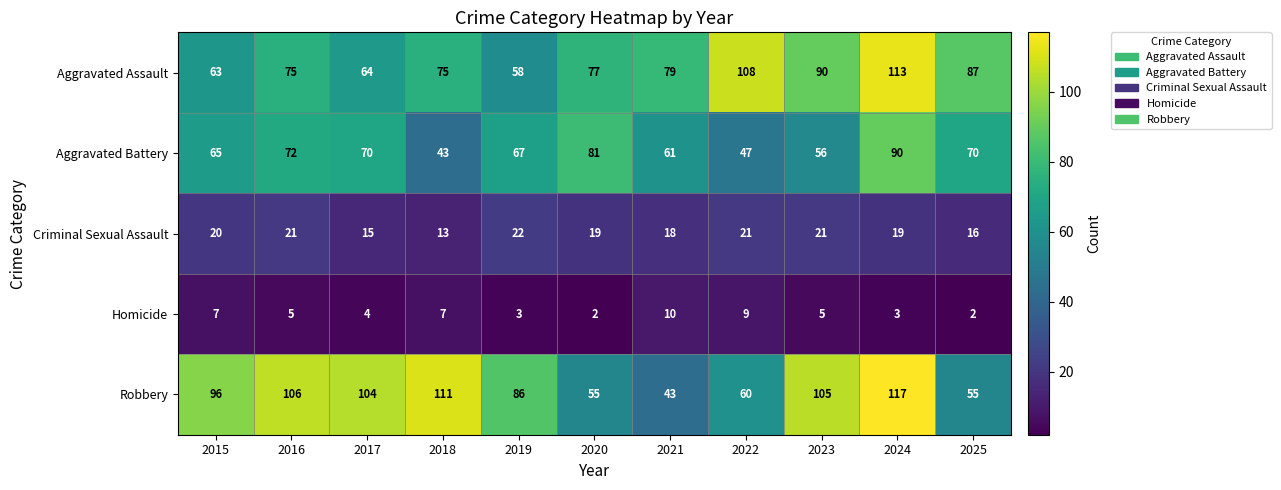

What is the sum of the Robbery values at 2023 and 2024?

222